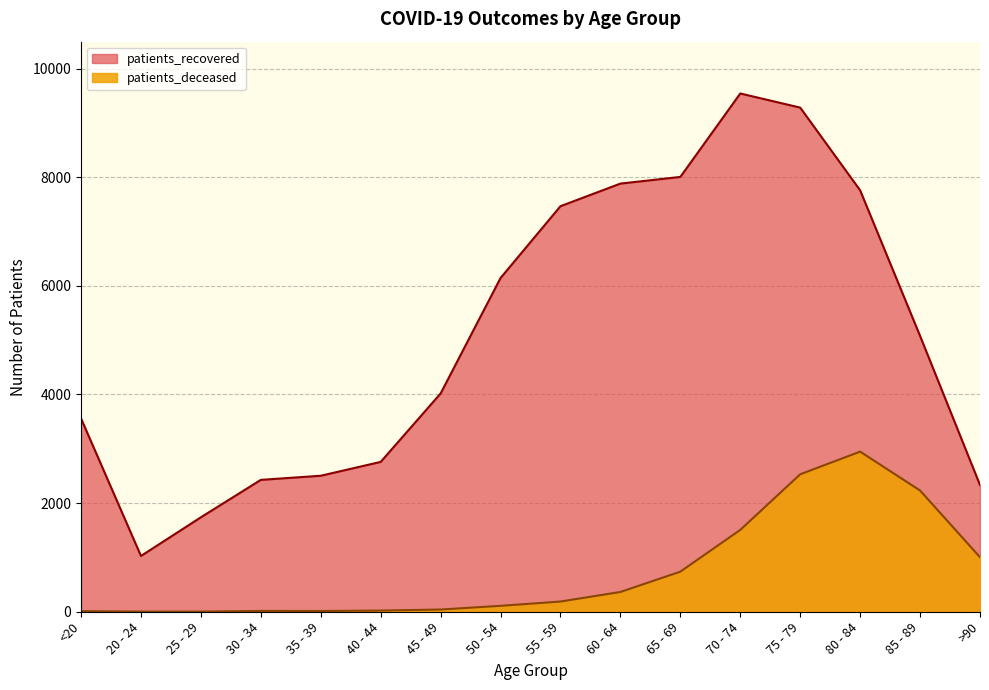

Rank the categories by patients_deceased value from highest to lowest.

80 - 84, 75 - 79, 85 - 89, 70 - 74, >90, 65 - 69, 60 - 64, 55 - 59, 50 - 54, 45 - 49, 40 - 44, 30 - 34, 35 - 39, <20, 20 - 24, 25 - 29